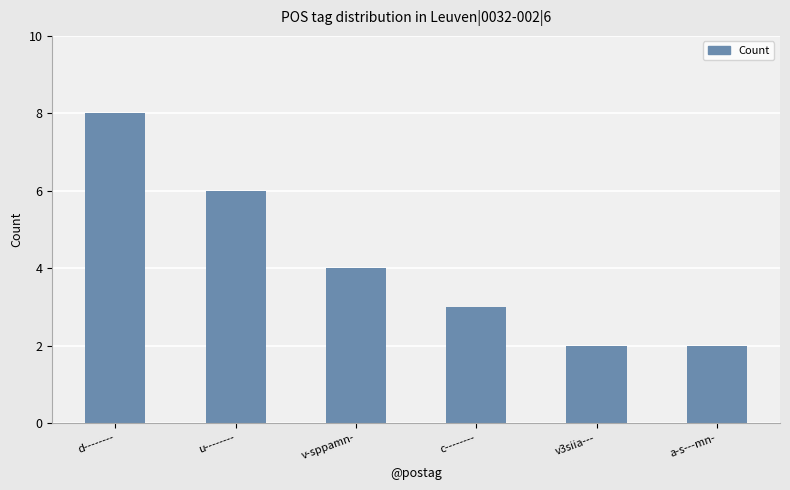

What is the label of the 1st bar from the right?

a-s---mn-